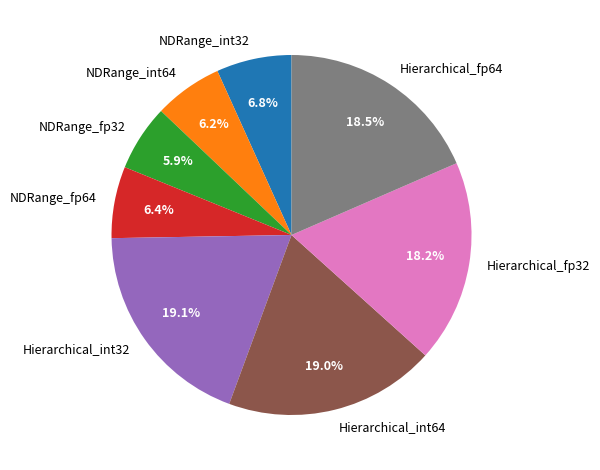

To the nearest percent, what is the combined percentage of Hierarchical_fp32 and Hierarchical_int64?

37%